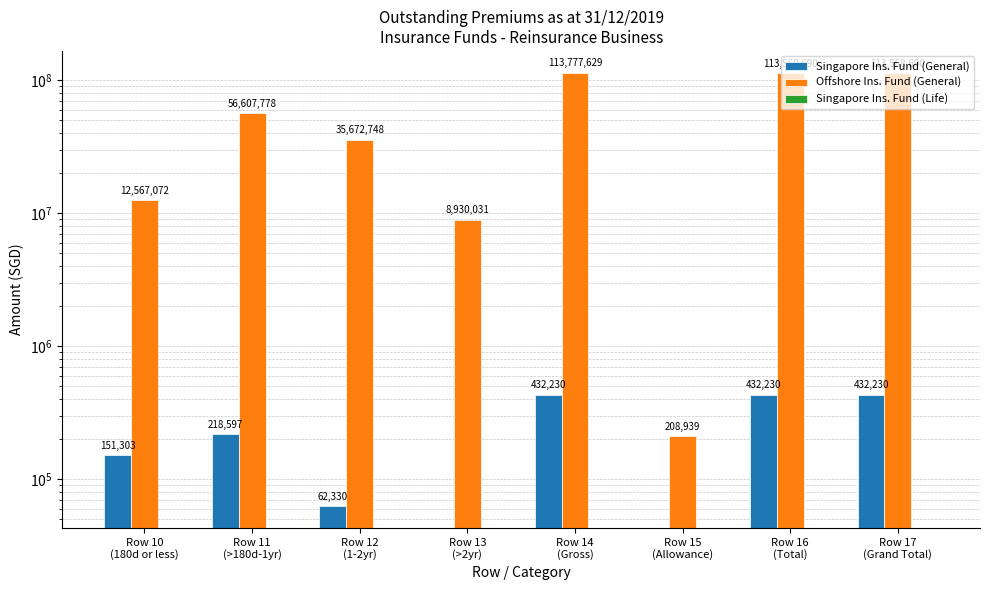

Does the chart contain any negative values?

No